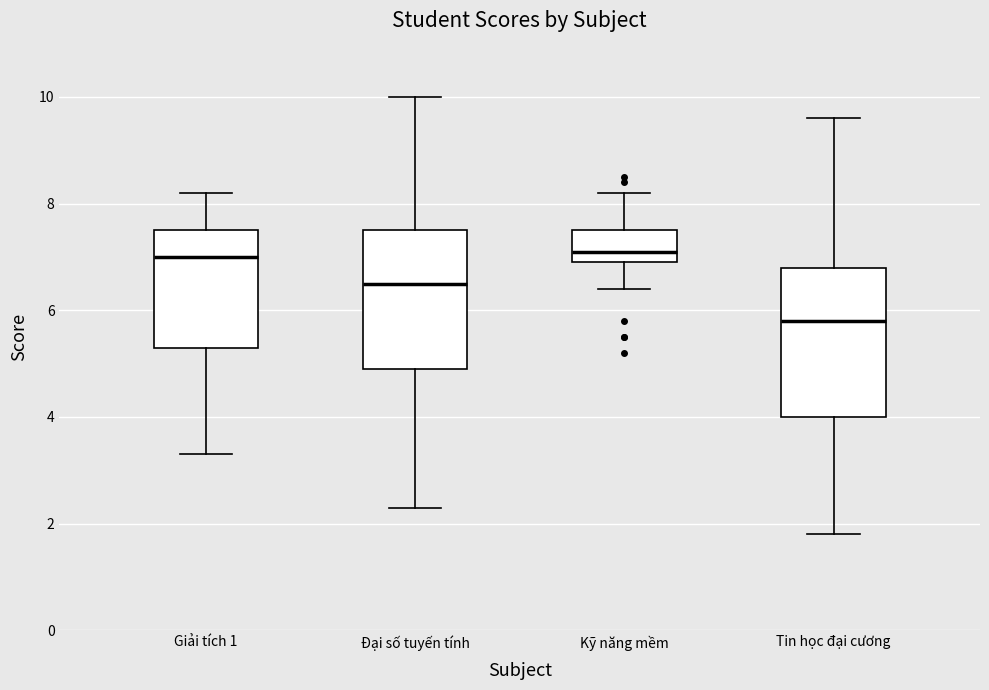

Comparing the boxes themselves (not the whiskers), which one is the tallest?

Tin học đại cương